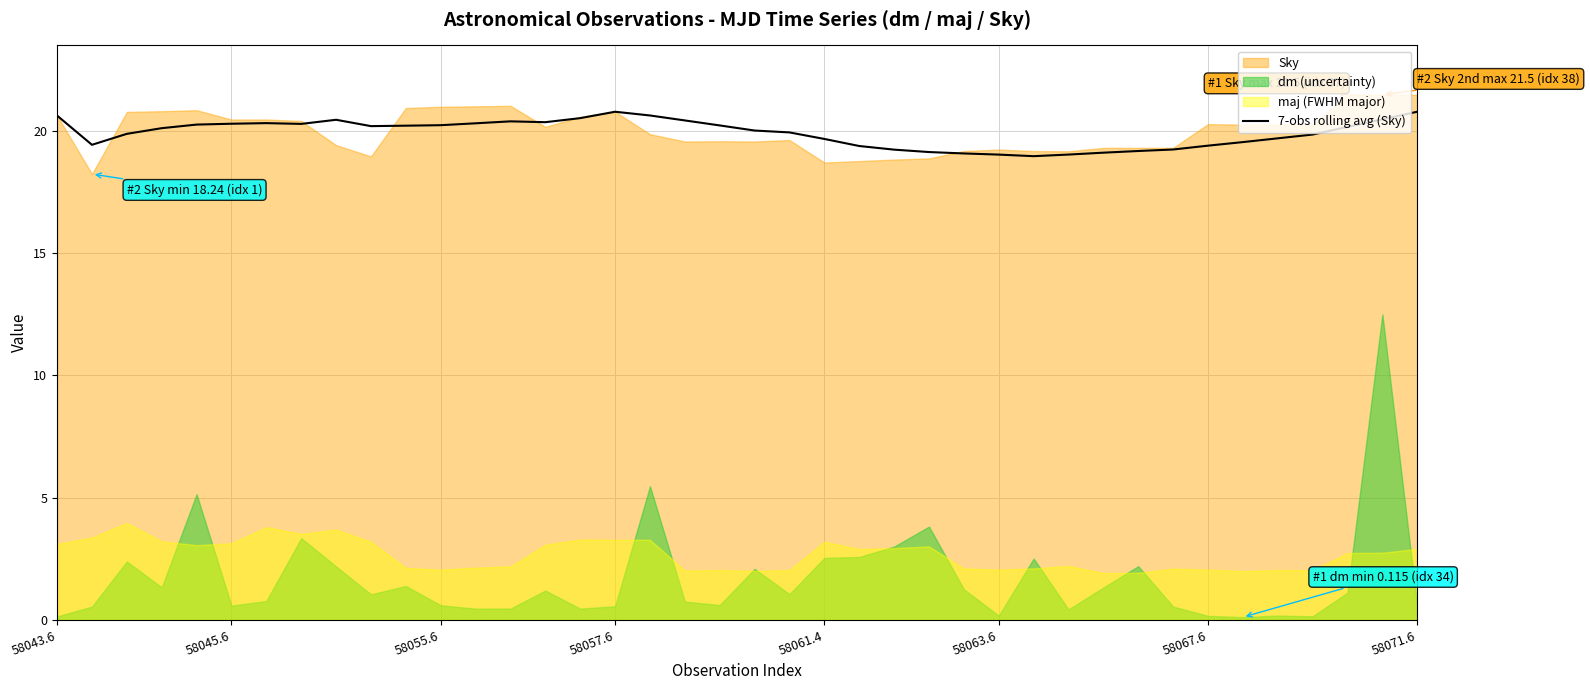

The 7-obs rolling avg (Sky) series shows 19.7 at 58061.4. True or false?

True